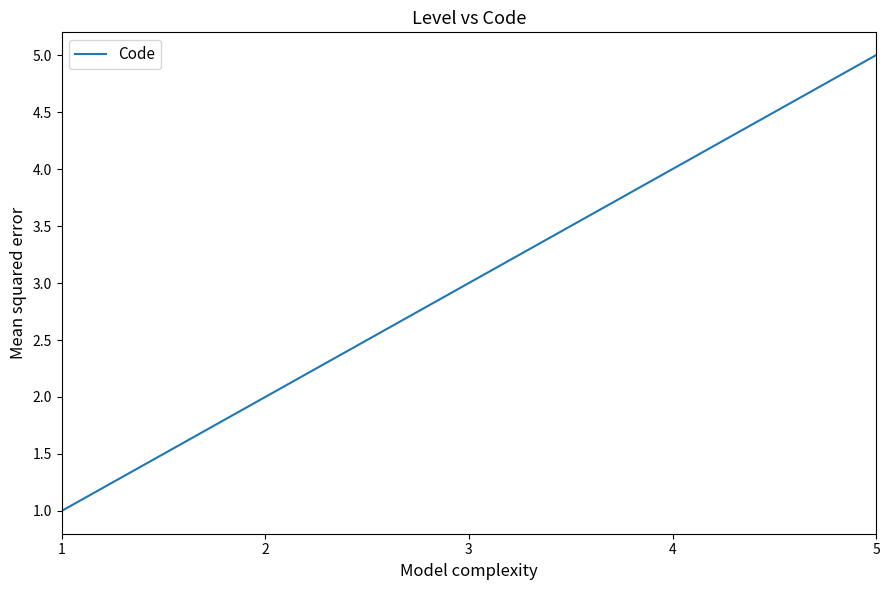

What value does the data have at 1?

1